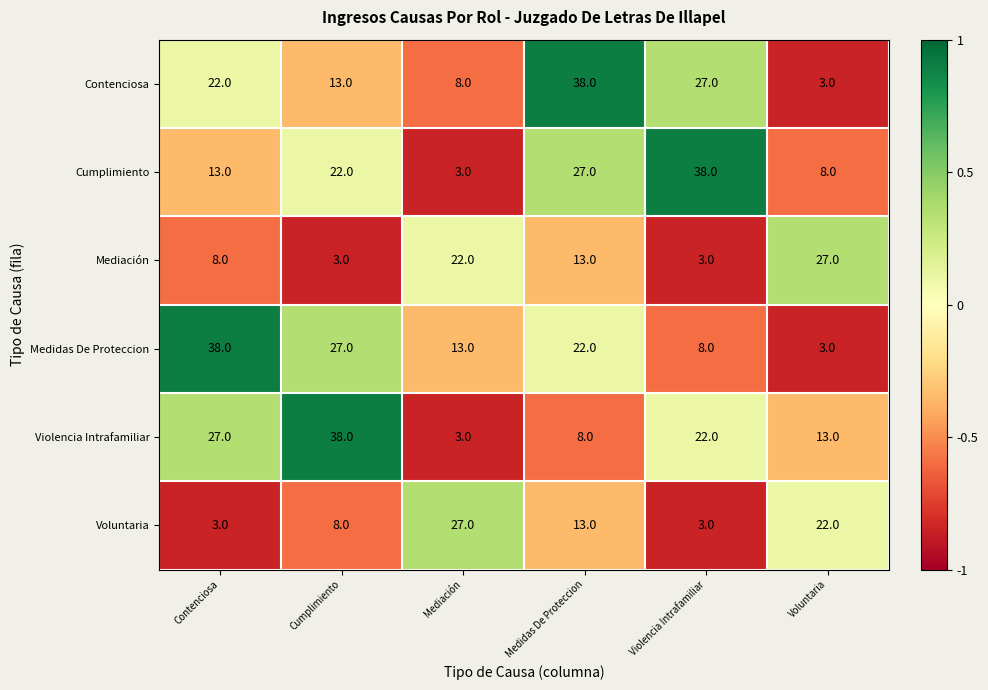

Between Mediación and Violencia Intrafamiliar, which series saw the biggest shift?

Cumplimiento